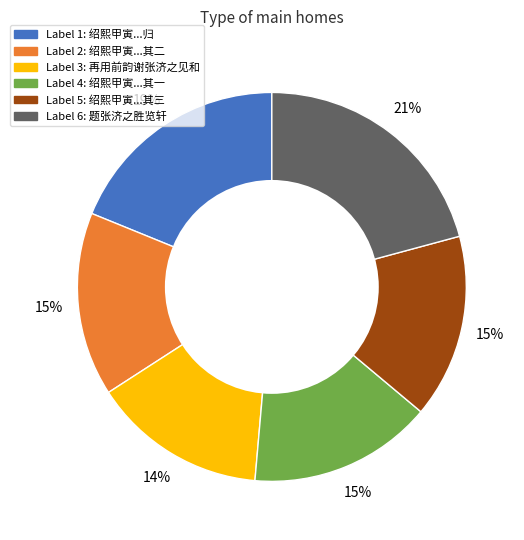

To the nearest percent, what is the average slice percentage?

17%